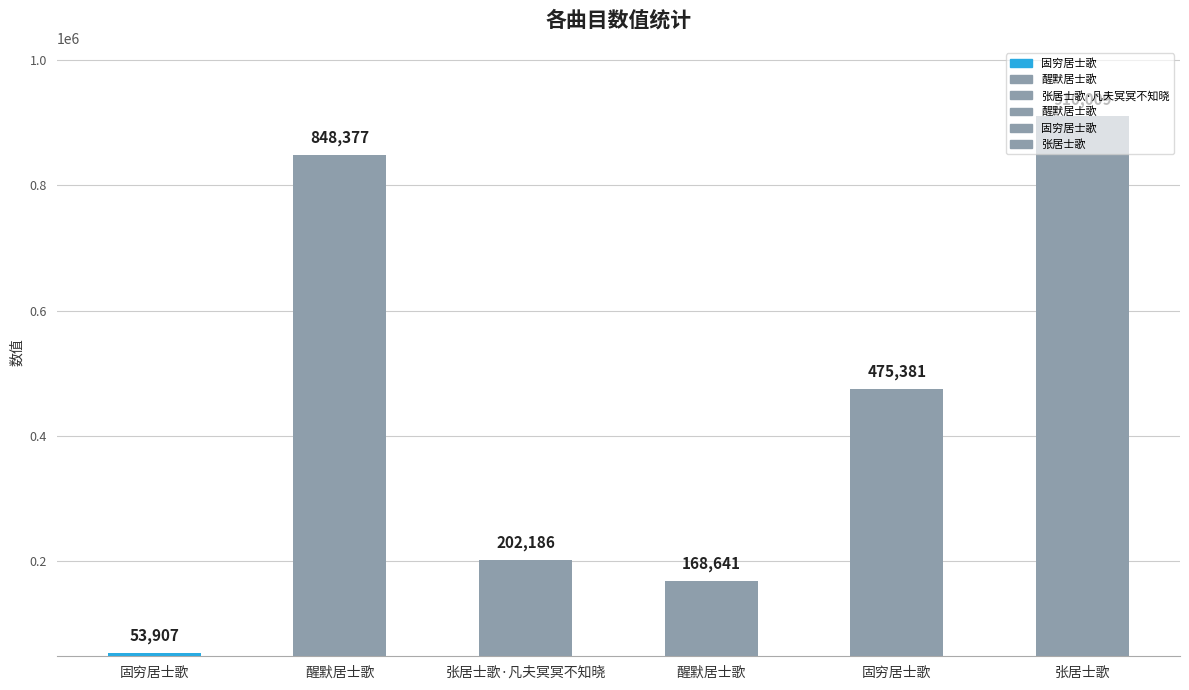

At which category does the chart reach its peak across all series?

张居士歌